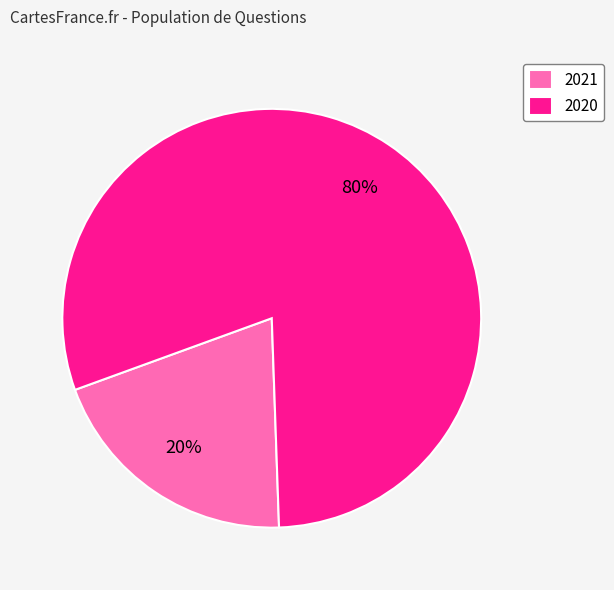

Which slice is the smallest?

2021